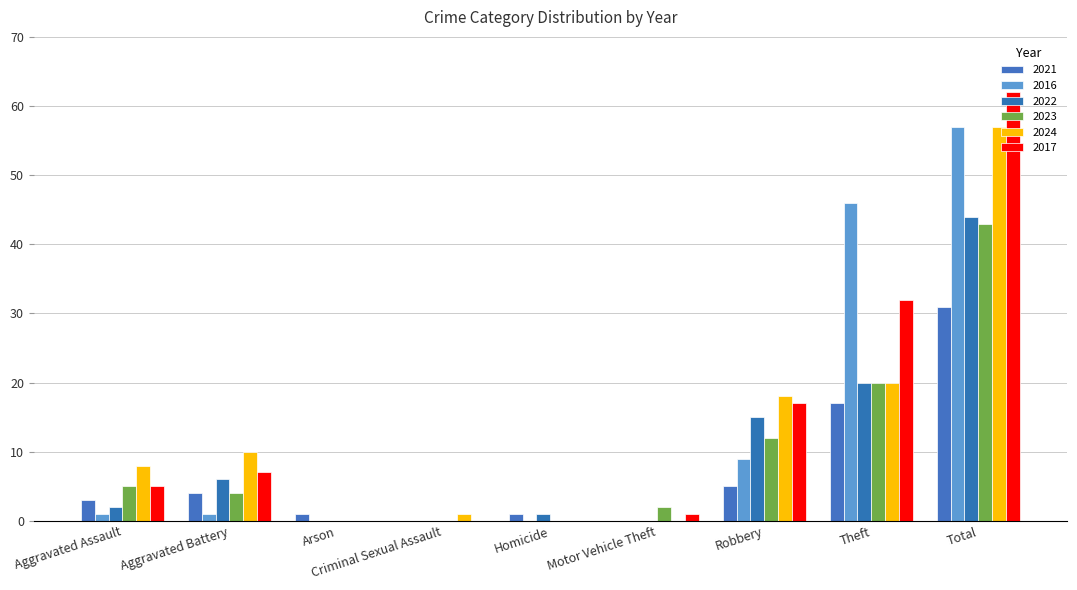

How many groups of bars are there?

9